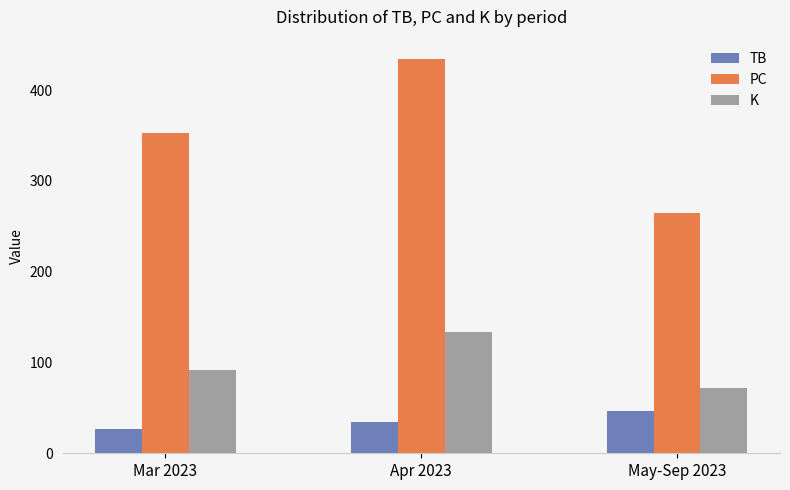

Is it true that PC equals 434 at Apr 2023?

True